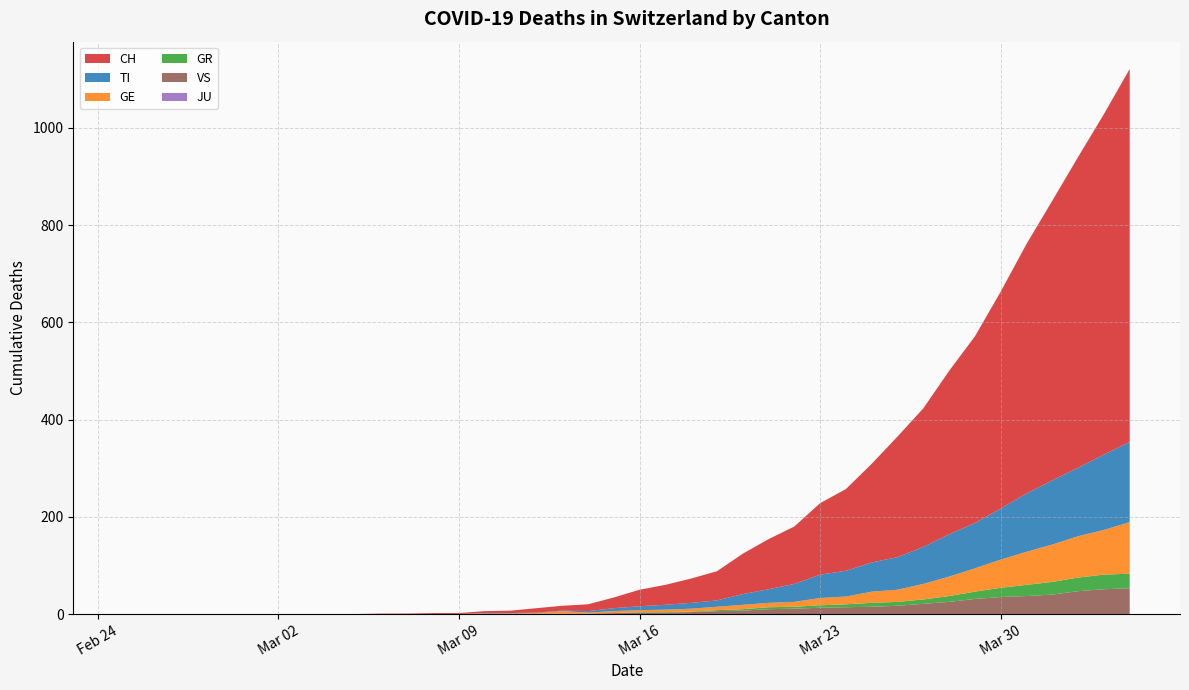

Reading left to right, transcribe all the data shown in this chart.

CH: 0	0	0	0	0	0	0	0	0	0	1	1	2	2	4	5	9	10	14	22	34	41	50	60	83	103	118	147	168	203	248	285	336	384	446	513	575	639	700	767
TI: 0	0	0	0	0	0	0	0	0	0	0	0	0	0	1	1	1	1	3	6	8	10	12	13	22	28	37	48	53	60	67	76	87	93	105	120	132	141	155	165
GR: 0	0	0	0	0	0	0	0	0	0	0	0	0	0	0	0	0	0	0	0	1	1	1	2	3	4	4	5	6	8	8	9	12	15	19	23	26	28	30	30
GE: 0	0	0	0	0	0	0	0	0	0	0	0	0	0	1	1	2	5	2	4	4	5	6	7	9	9	10	15	16	23	25	32	40	48	58	68	77	85	92	106
JU: 0	0	0	0	0	0	0	0	0	0	0	0	0	0	0	0	0	0	0	0	0	0	0	0	0	0	0	0	0	0	0	0	0	0	0	0	0	0	0	0
VS: 0	0	0	0	0	0	0	0	0	0	0	0	0	0	0	0	0	1	1	2	3	3	4	6	7	10	11	13	14	15	17	21	25	31	35	37	40	47	51	53